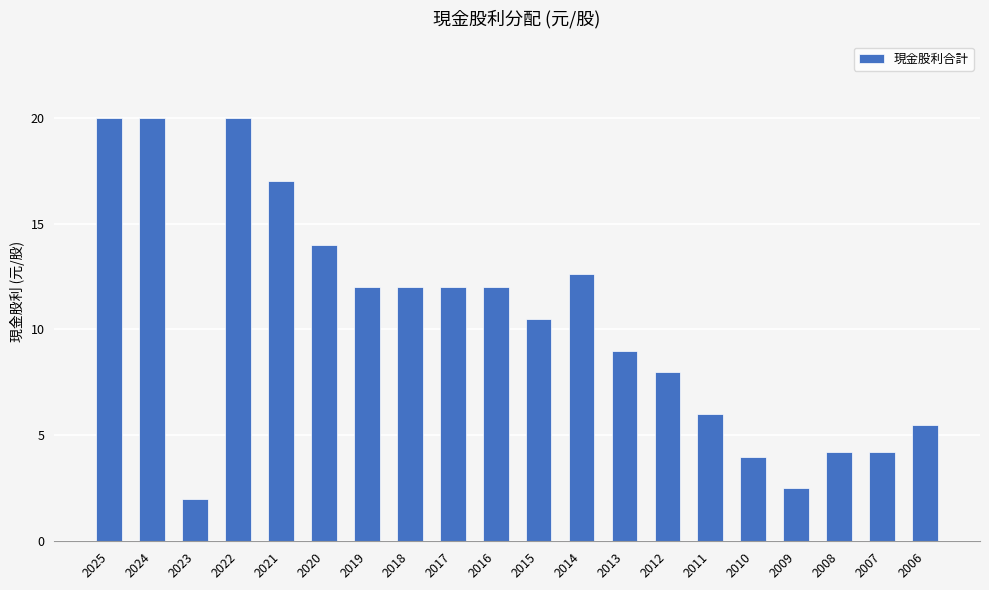

What is the minimum value shown in the chart?

2.0